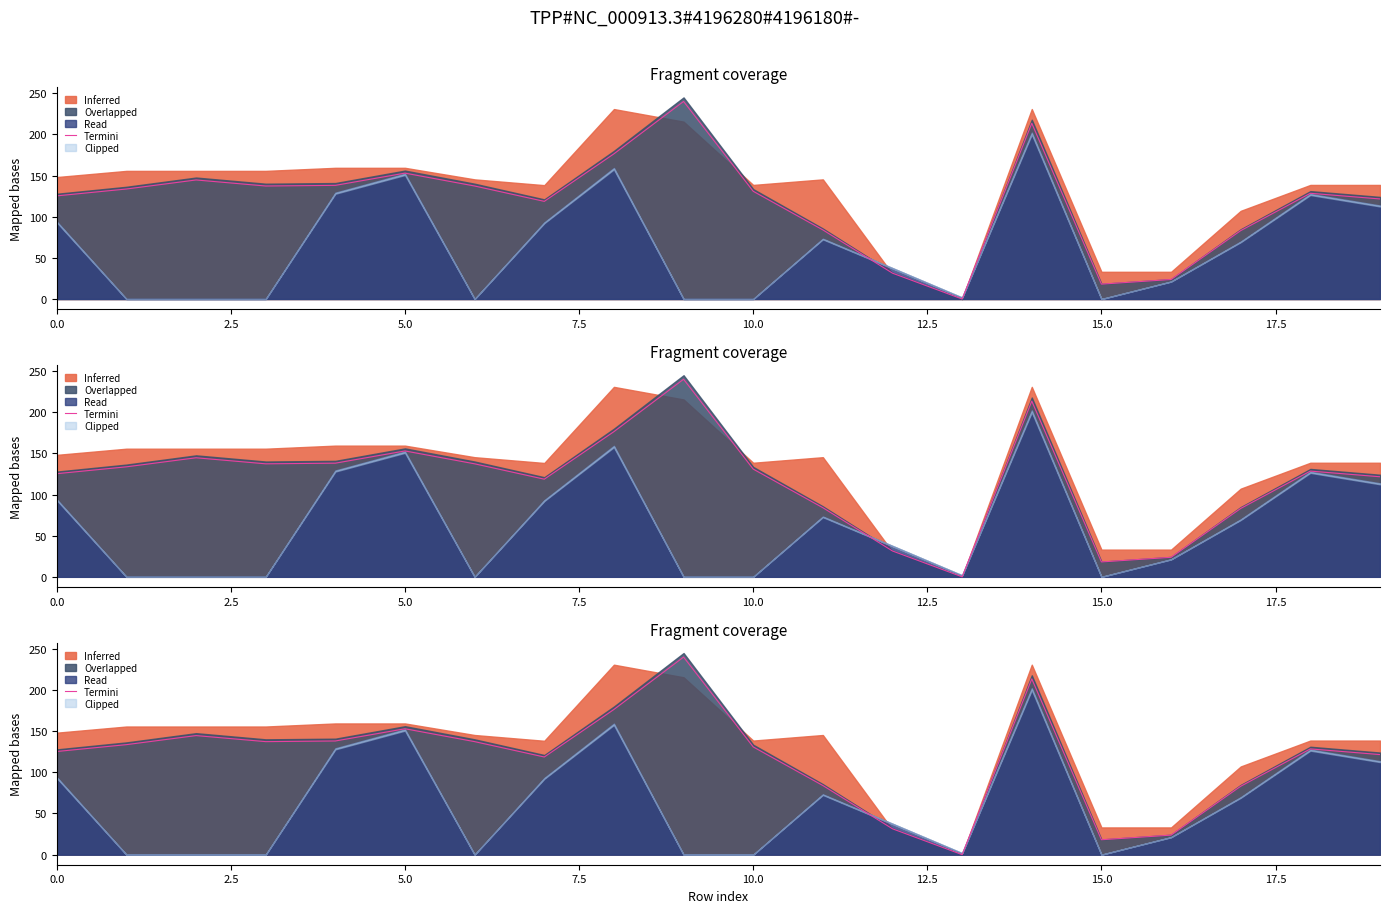

How many lines are shown in the chart?

1